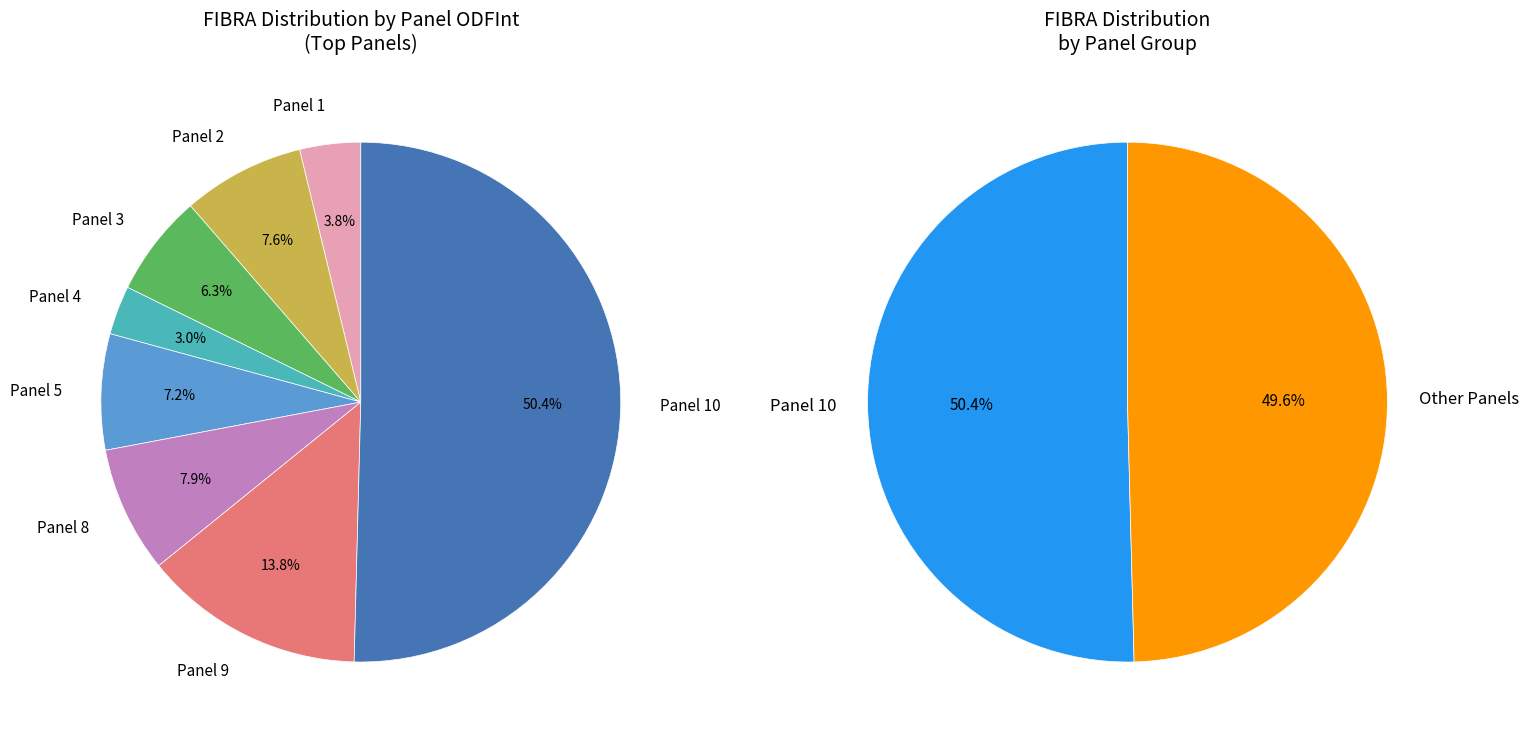

Which slice represents more than half of the pie?

Panel 10